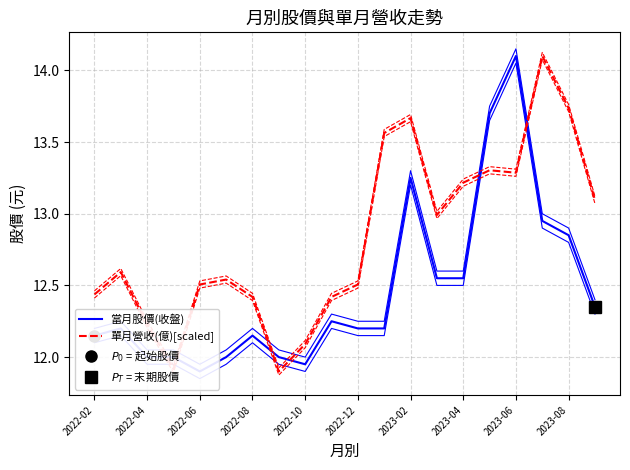

How many lines are shown in the chart?

2